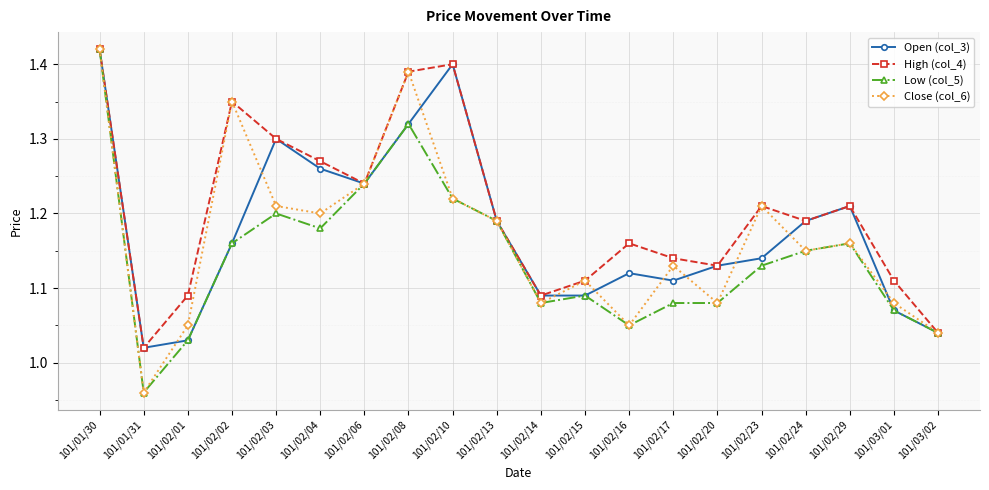

What is the label of the 20th point from the left?

101/03/02